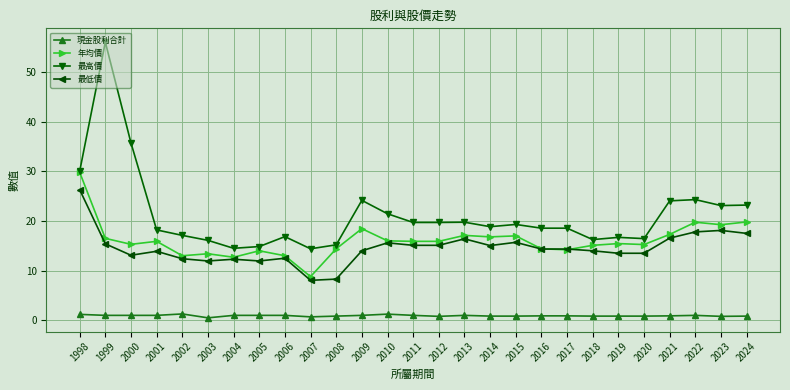

True or false: 最高價 has a value of 4.1 at 2005.

False